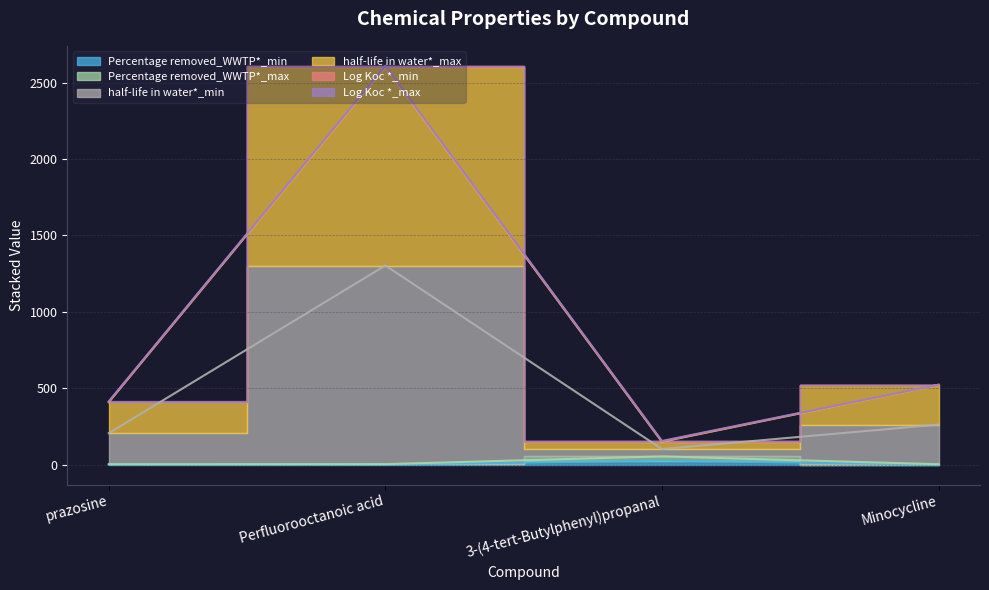

How many lines are shown in the chart?

4